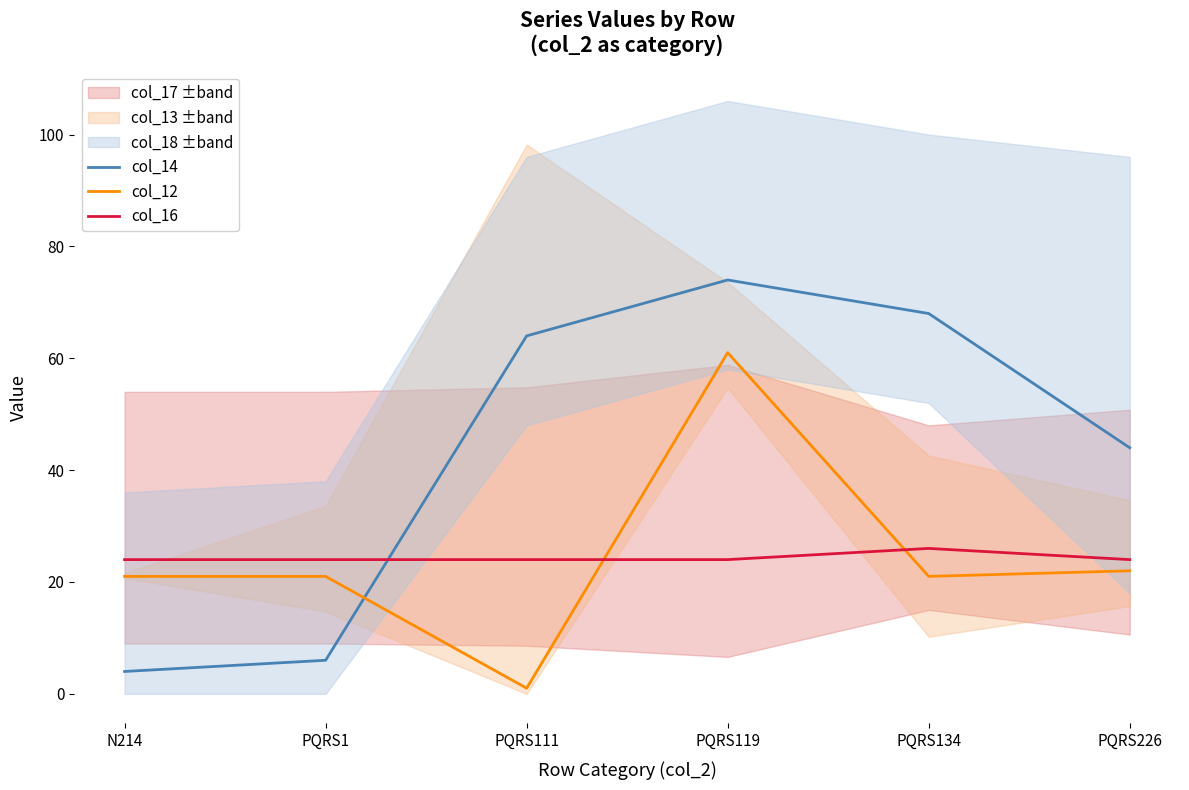

Where does the col_12 series first go above 21?

PQRS119